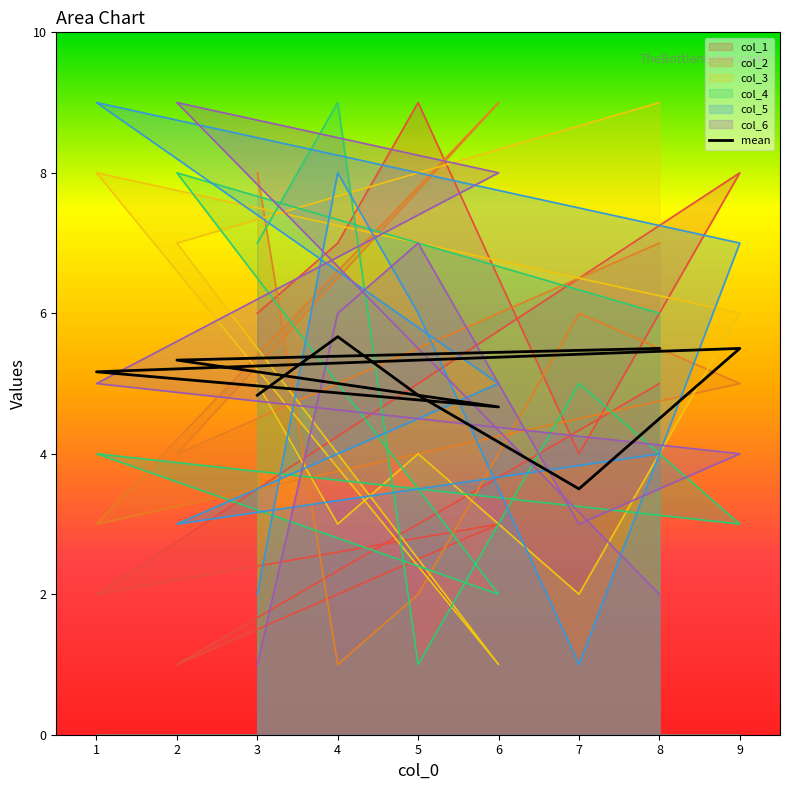

How many values in the col_6 series exceed 5?

4